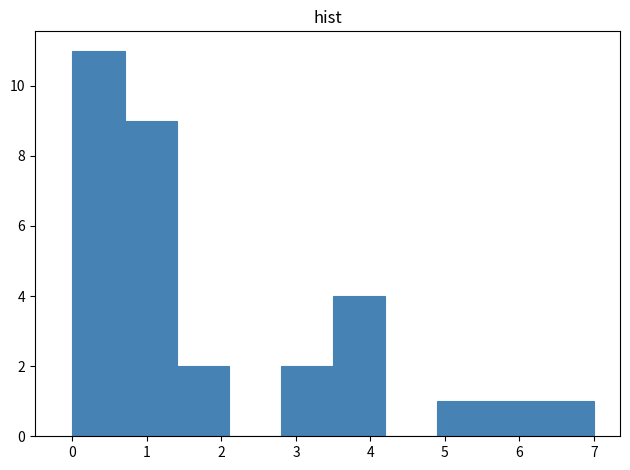

Reading left to right, list every bar in this chart as the range it spans on the x-axis followed by its height. The values are not printed on the chart, so give them approximately, as read against the axis.

0.0 to 0.7: 11
0.7 to 1.4: 9
1.4 to 2.1: 2
2.1 to 2.8: 0
2.8 to 3.5: 2
3.5 to 4.2: 4
4.2 to 4.9: 0
4.9 to 5.6: 1
5.6 to 6.3: 1
6.3 to 7.0: 1